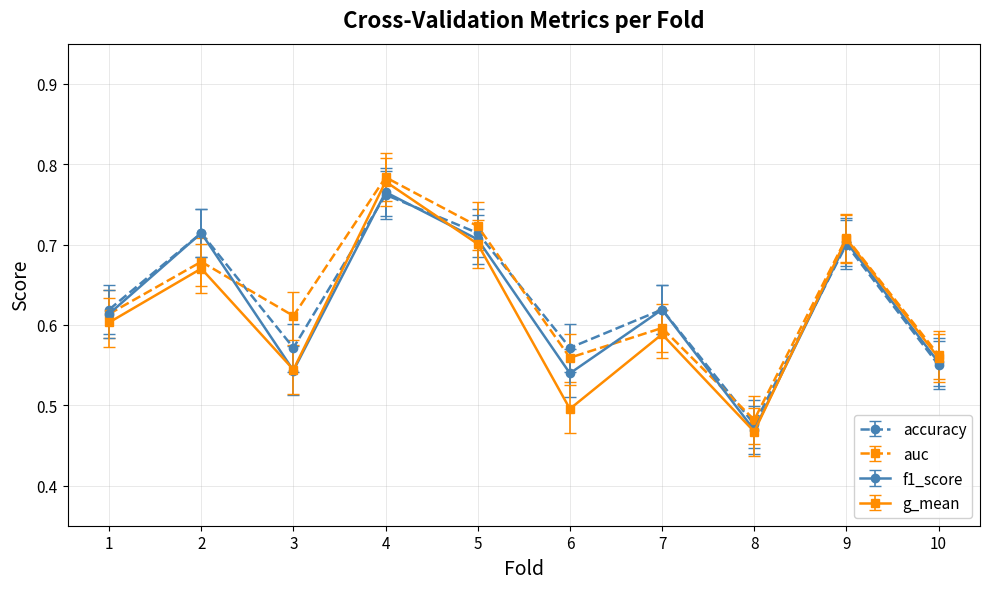

Where is auc nearest to the value 0?

8